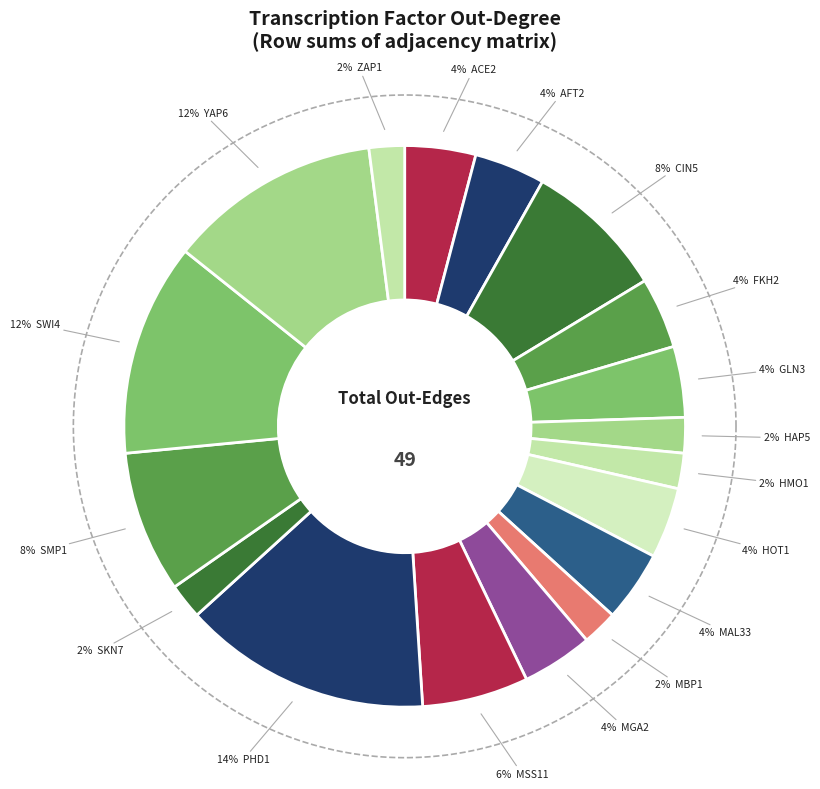

Which has a higher value, FKH2 or MGA2?

FKH2